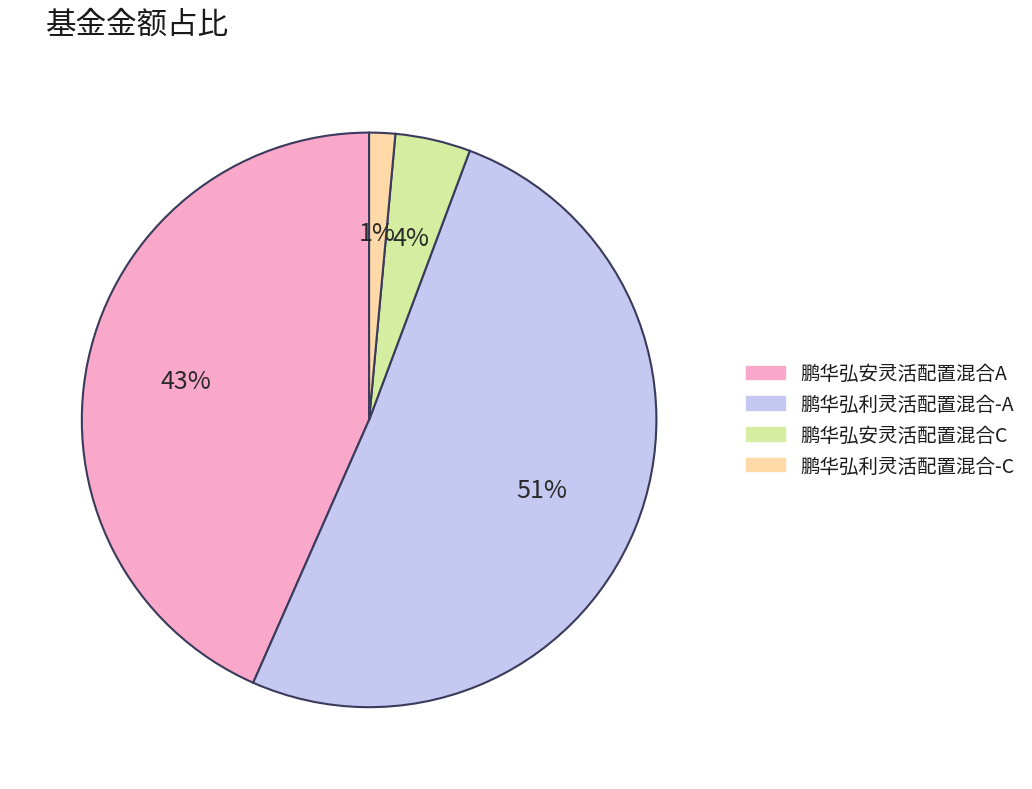

Rank the categories by value from lowest to highest.

鹏华弘利灵活配置混合-C, 鹏华弘安灵活配置混合C, 鹏华弘安灵活配置混合A, 鹏华弘利灵活配置混合-A